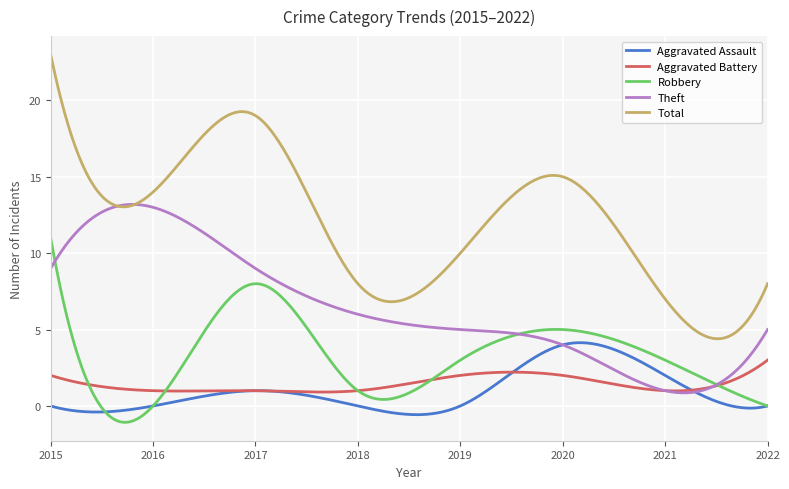

True or false: Aggravated Battery and Total intersect in this chart.

False